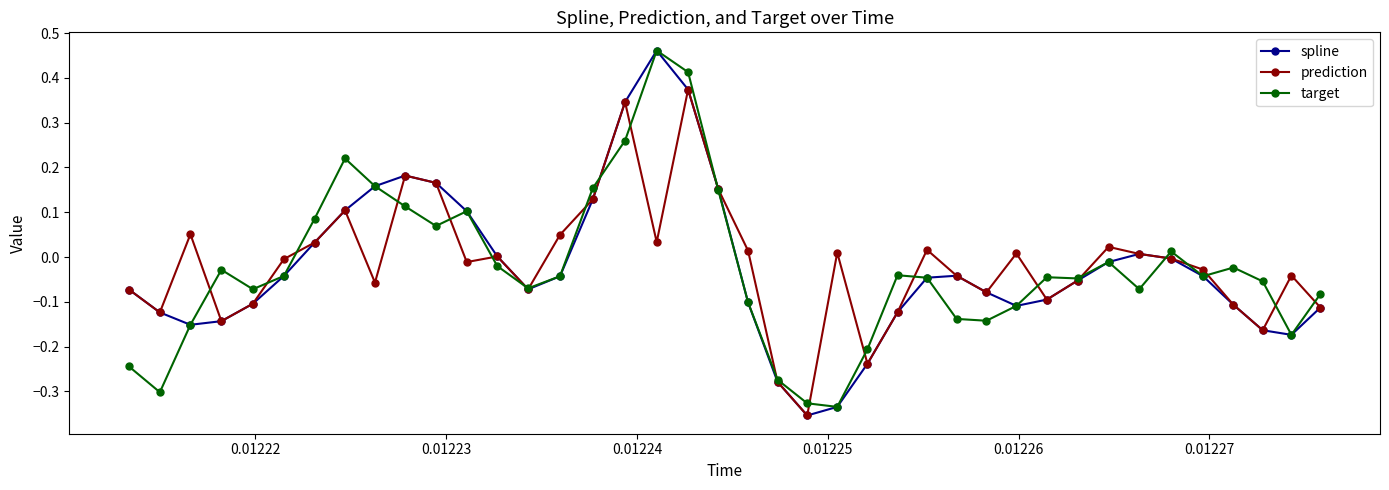

In spline, how many points are higher than both neighbors (excluding endpoints)?

4